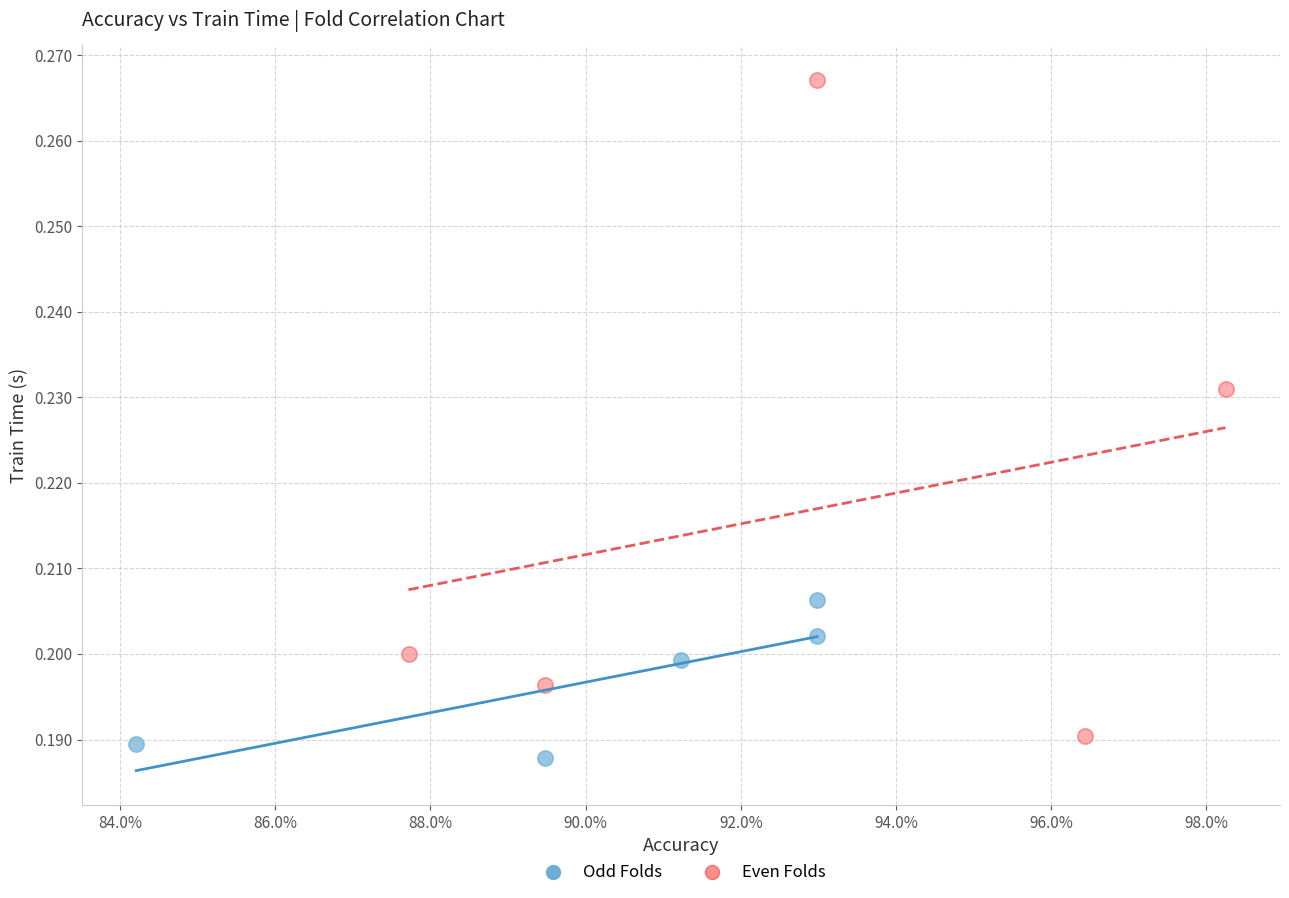

Which series reaches the maximum Y coordinate?

Even Folds